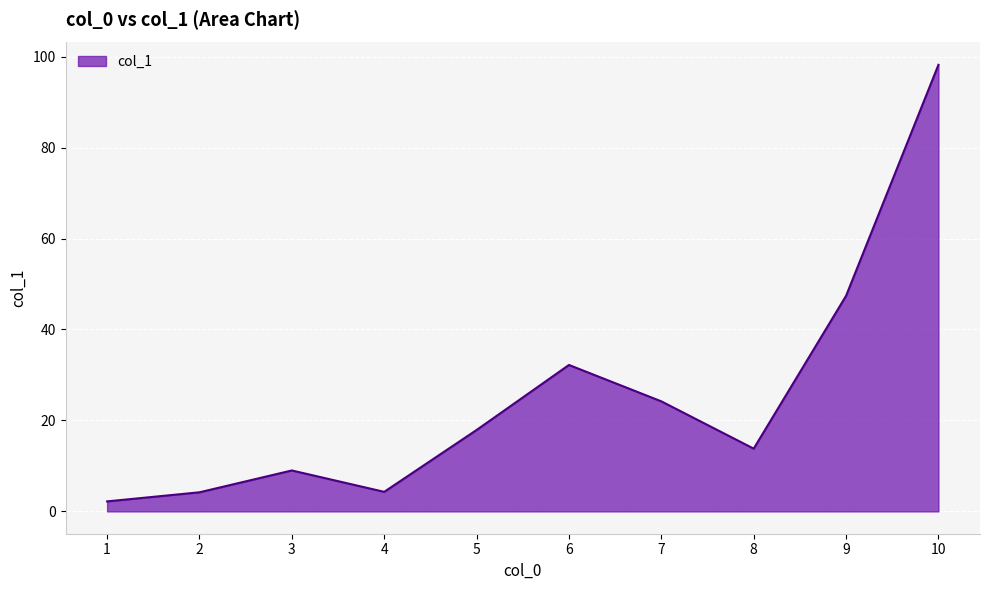

At which category does the chart reach its peak across all series?

10